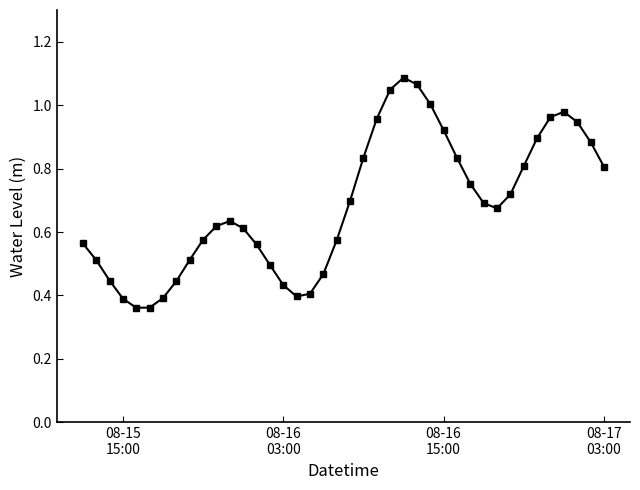

True or false: the data has more than 1 interior local peaks.

True